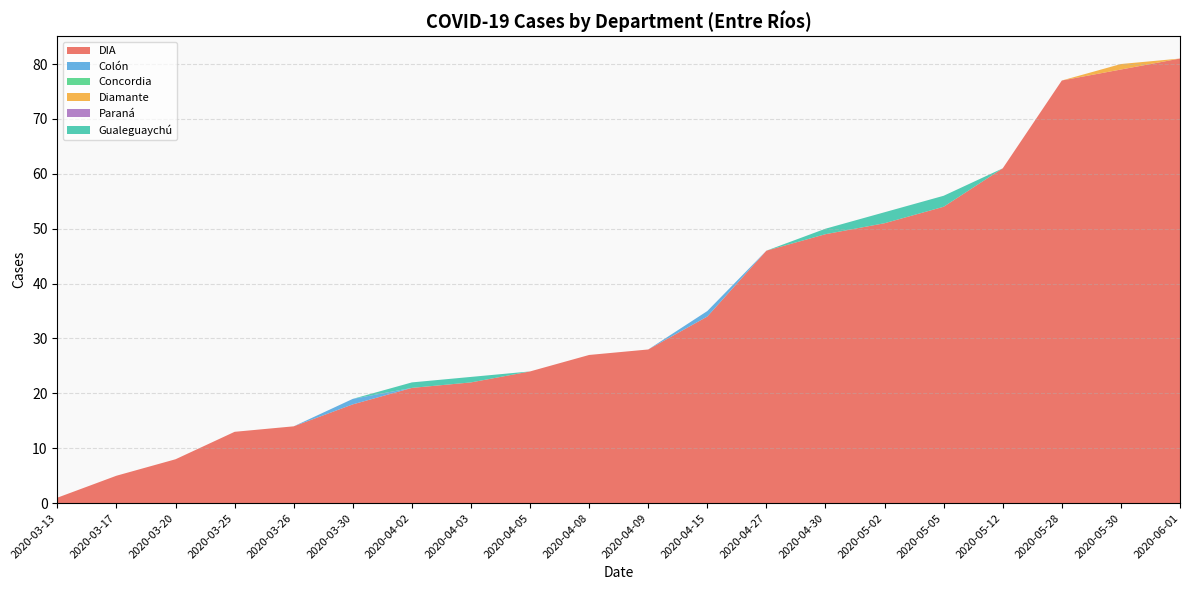

Reading left to right, transcribe all the data shown in this chart.

DIA: 2020-03-13=1	2020-03-17=5	2020-03-20=8	2020-03-25=13	2020-03-26=14	2020-03-30=18	2020-04-02=21	2020-04-03=22	2020-04-05=24	2020-04-08=27	2020-04-09=28	2020-04-15=34	2020-04-27=46	2020-04-30=49	2020-05-02=51	2020-05-05=54	2020-05-12=61	2020-05-28=77	2020-05-30=79	2020-06-01=81
Colón: 2020-03-13=0	2020-03-17=0	2020-03-20=0	2020-03-25=0	2020-03-26=0	2020-03-30=1	2020-04-02=0	2020-04-03=0	2020-04-05=0	2020-04-08=0	2020-04-09=0	2020-04-15=1	2020-04-27=0	2020-04-30=0	2020-05-02=0	2020-05-05=0	2020-05-12=0	2020-05-28=0	2020-05-30=0	2020-06-01=0
Concordia: 2020-03-13=0	2020-03-17=0	2020-03-20=0	2020-03-25=0	2020-03-26=0	2020-03-30=0	2020-04-02=0	2020-04-03=0	2020-04-05=0	2020-04-08=0	2020-04-09=0	2020-04-15=0	2020-04-27=0	2020-04-30=0	2020-05-02=0	2020-05-05=0	2020-05-12=0	2020-05-28=0	2020-05-30=0	2020-06-01=0
Diamante: 2020-03-13=0	2020-03-17=0	2020-03-20=0	2020-03-25=0	2020-03-26=0	2020-03-30=0	2020-04-02=0	2020-04-03=0	2020-04-05=0	2020-04-08=0	2020-04-09=0	2020-04-15=0	2020-04-27=0	2020-04-30=0	2020-05-02=0	2020-05-05=0	2020-05-12=0	2020-05-28=0	2020-05-30=1	2020-06-01=0
Paraná: 2020-03-13=0	2020-03-17=0	2020-03-20=0	2020-03-25=0	2020-03-26=0	2020-03-30=0	2020-04-02=0	2020-04-03=0	2020-04-05=0	2020-04-08=0	2020-04-09=0	2020-04-15=0	2020-04-27=0	2020-04-30=0	2020-05-02=0	2020-05-05=0	2020-05-12=0	2020-05-28=0	2020-05-30=0	2020-06-01=0
Gualeguaychú: 2020-03-13=0	2020-03-17=0	2020-03-20=0	2020-03-25=0	2020-03-26=0	2020-03-30=0	2020-04-02=1	2020-04-03=1	2020-04-05=0	2020-04-08=0	2020-04-09=0	2020-04-15=0	2020-04-27=0	2020-04-30=1	2020-05-02=2	2020-05-05=2	2020-05-12=0	2020-05-28=0	2020-05-30=0	2020-06-01=0